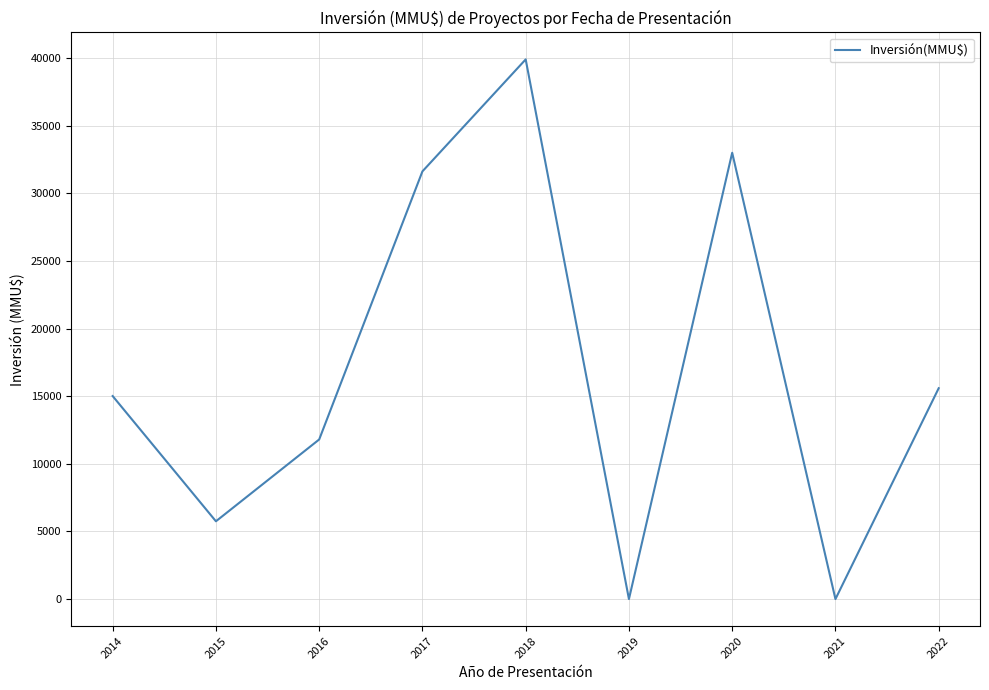

What is the maximum value shown in the chart?

39903